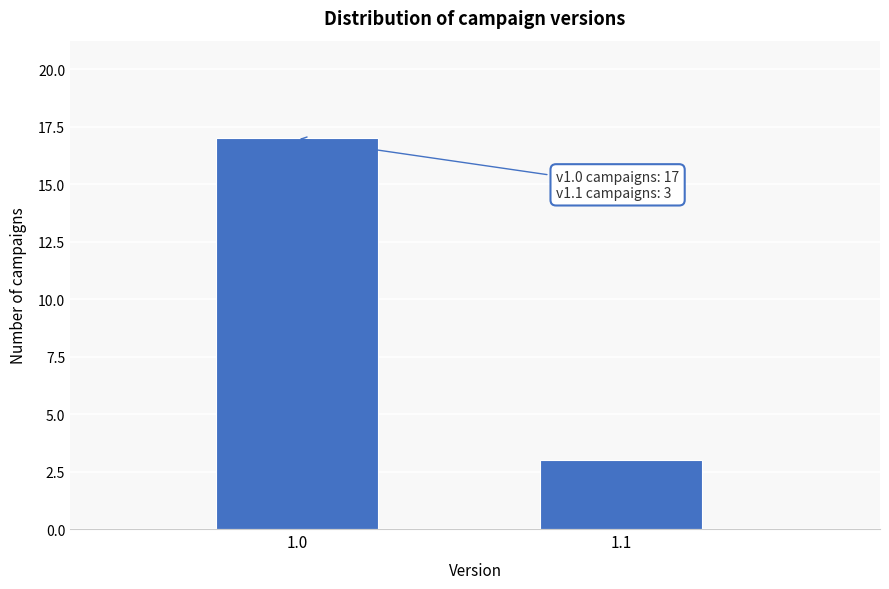

Reading right to left, extract all data points from this chart.

3	17